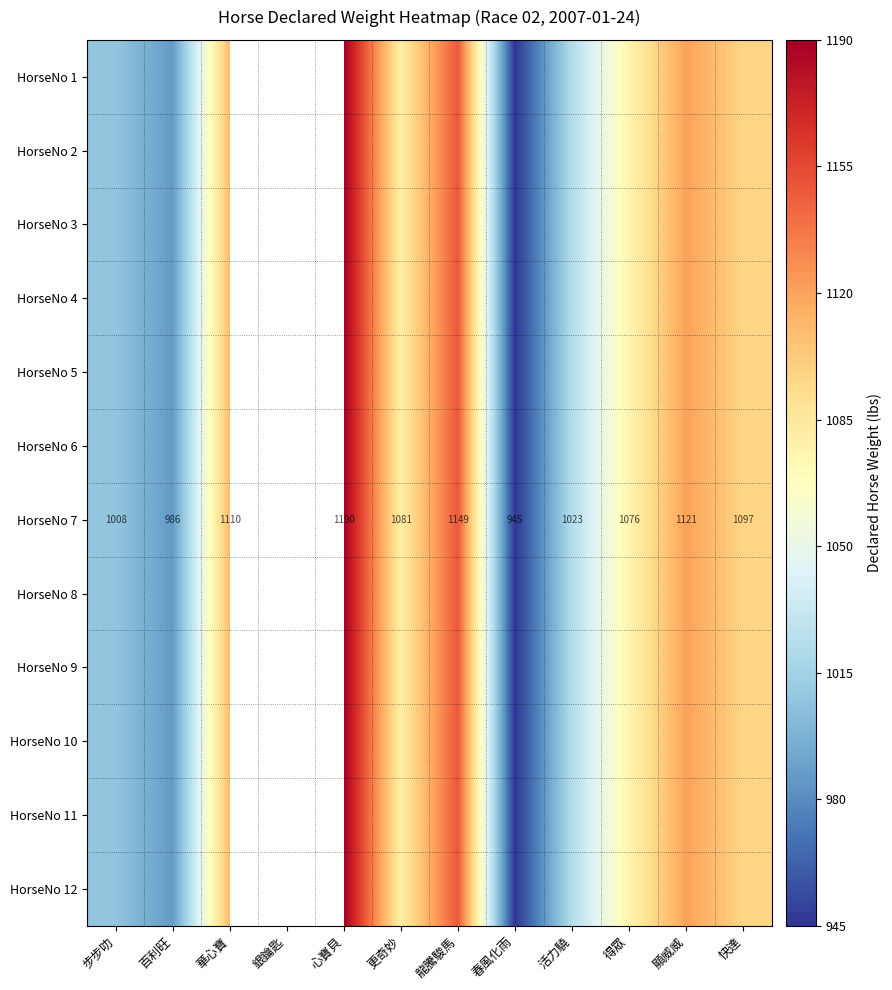

The value of HorseNo 7 at 更奇妙 is 1845. True or false?

False